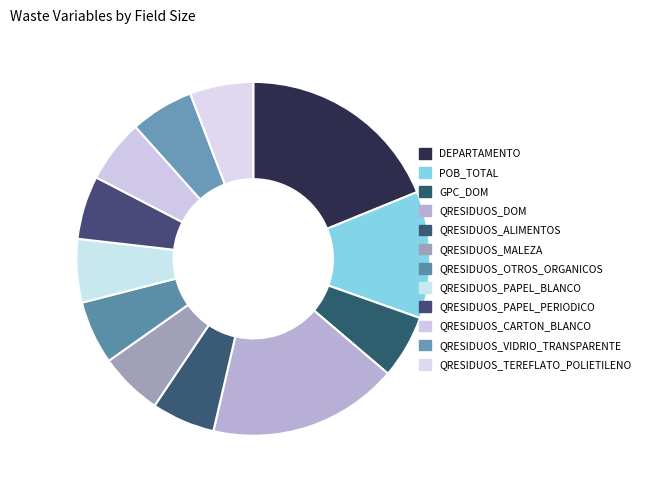

Is it true that QRESIDUOS_MALEZA is 6% of the pie?

True